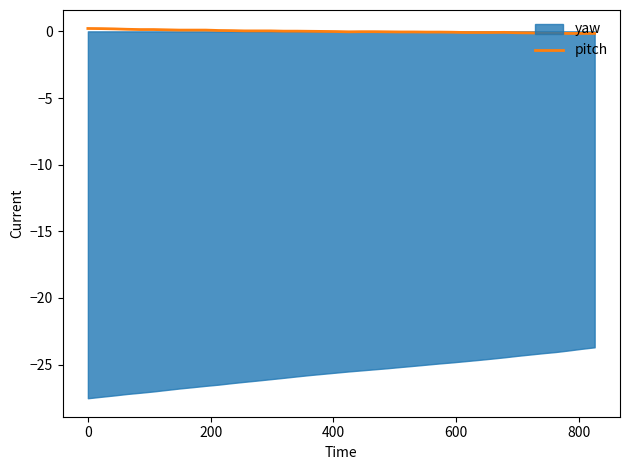

How many lines are shown in the chart?

1